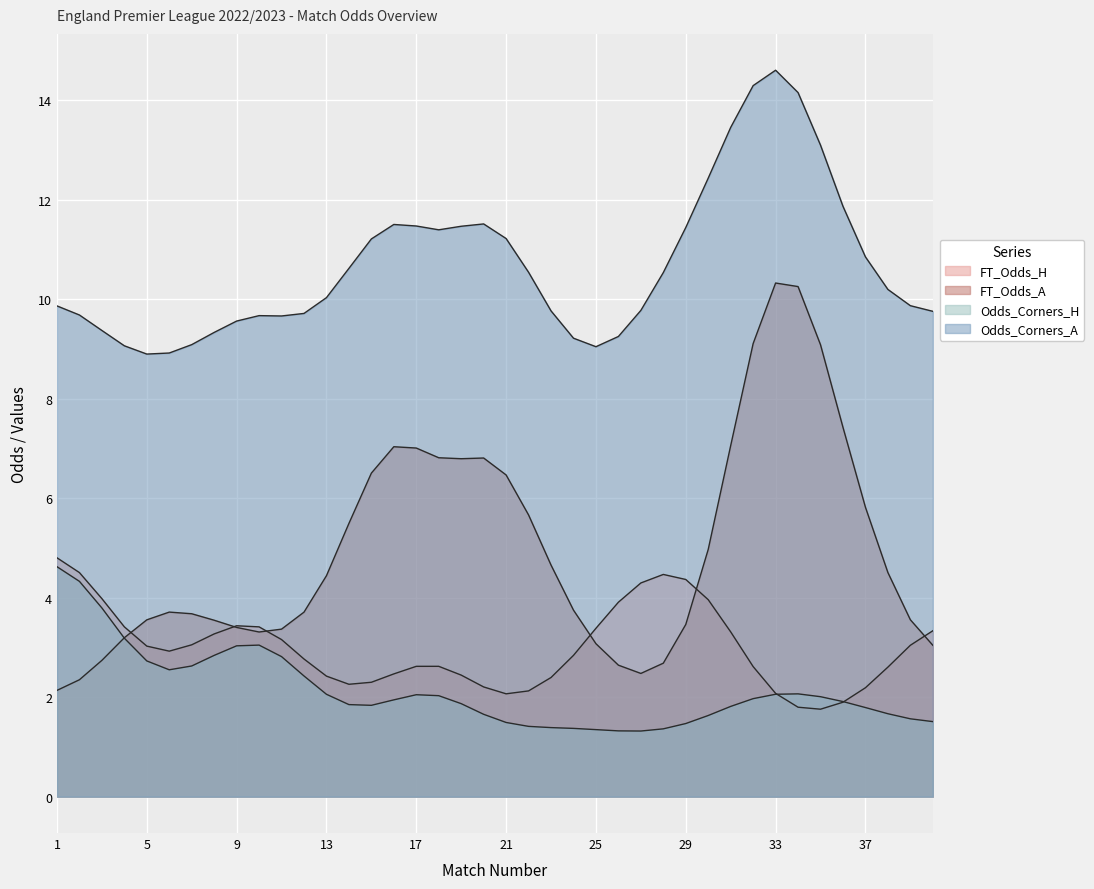

How many lines are shown in the chart?

4